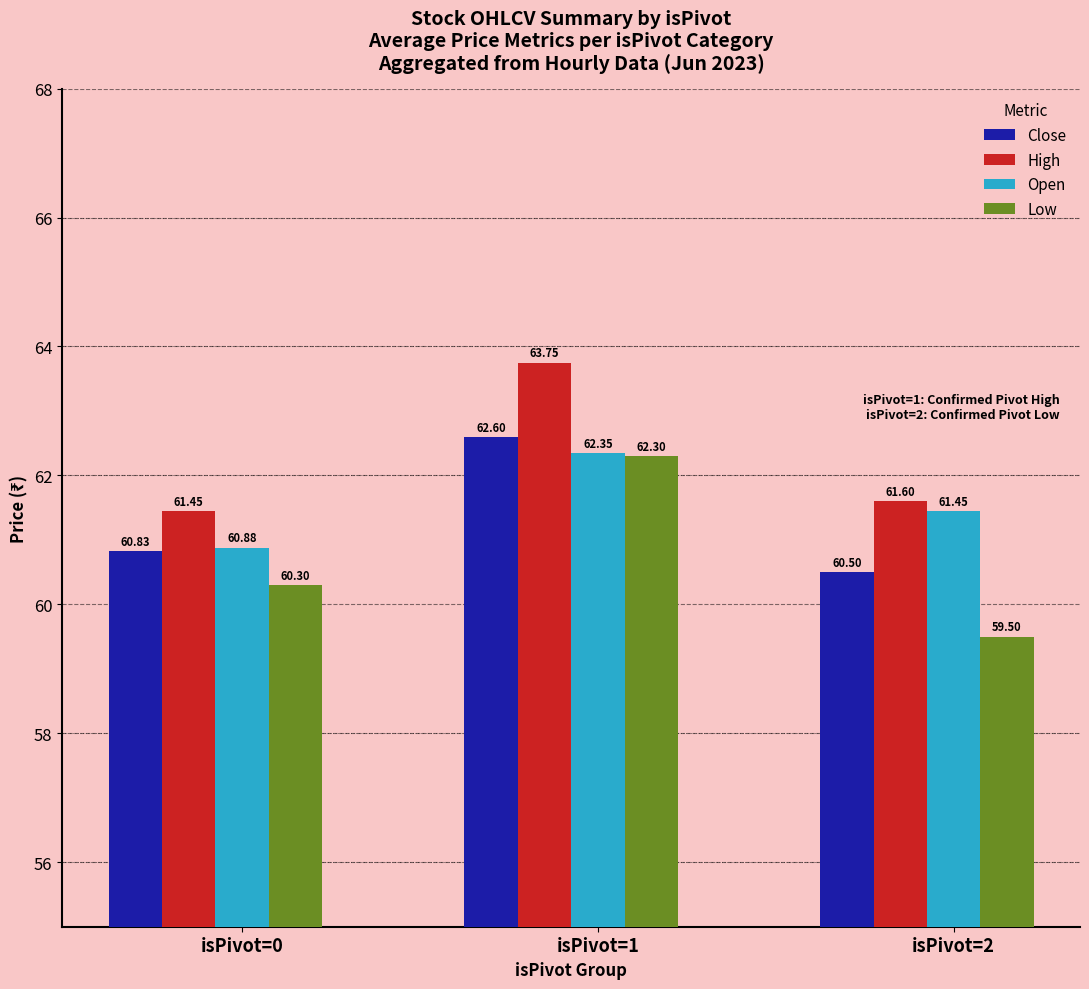

What are all the series names shown in the legend?

Close, High, Open, Low